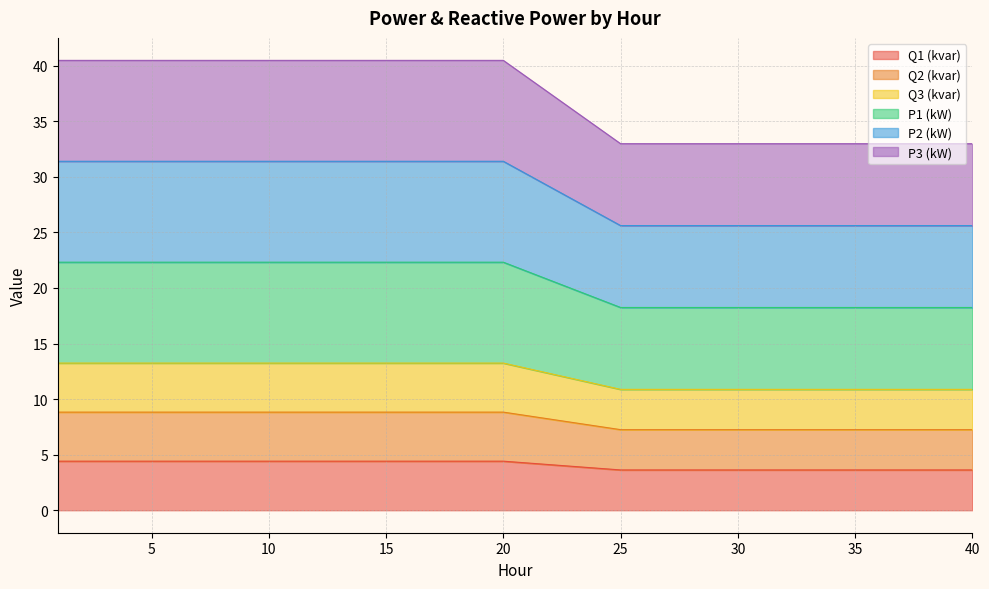

What is the maximum value for Q1 (kvar)?

4.4